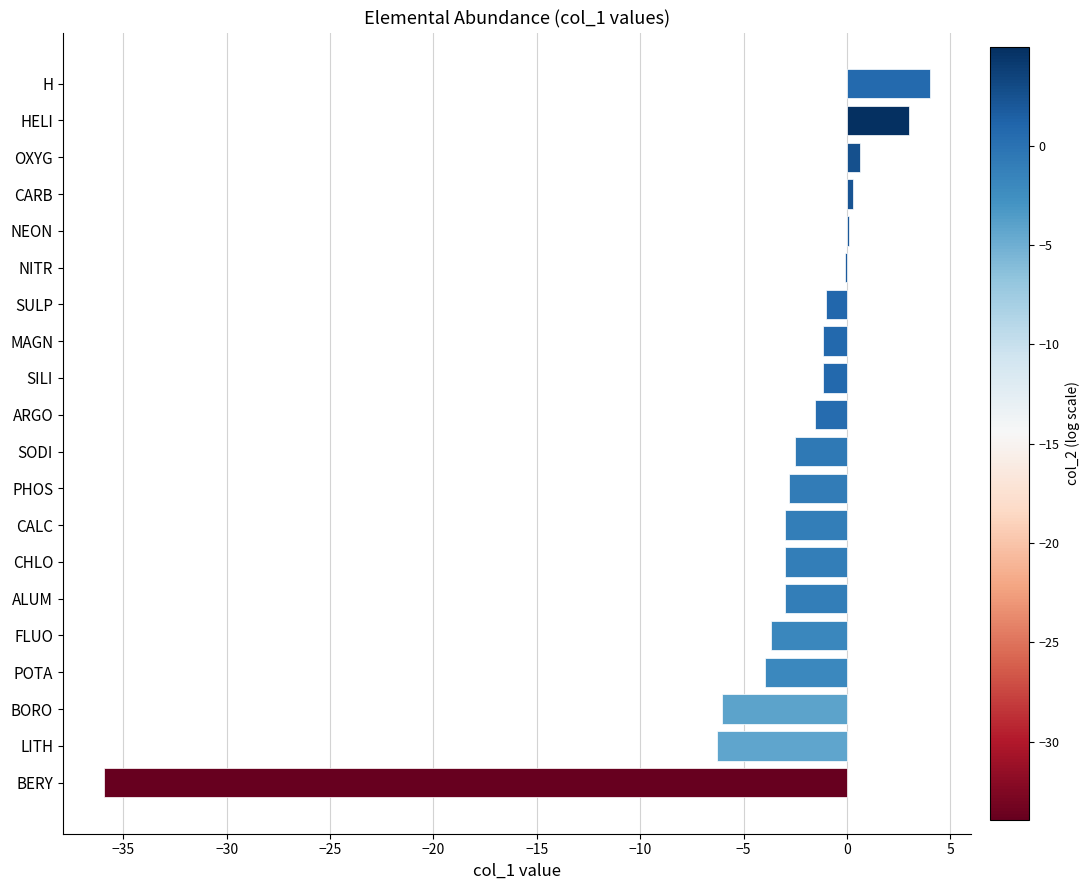

How many distinct data groups are displayed?

1